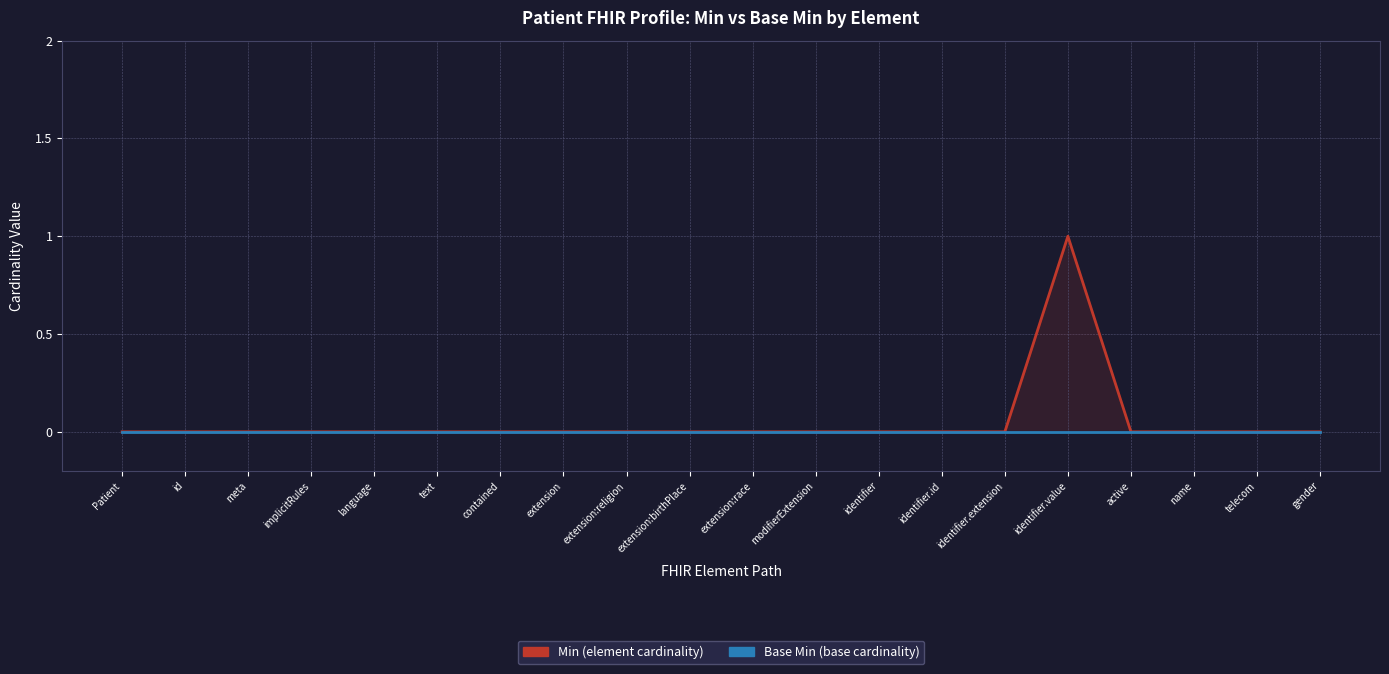

True or false: Min has more than 1 points higher than both neighbors.

False